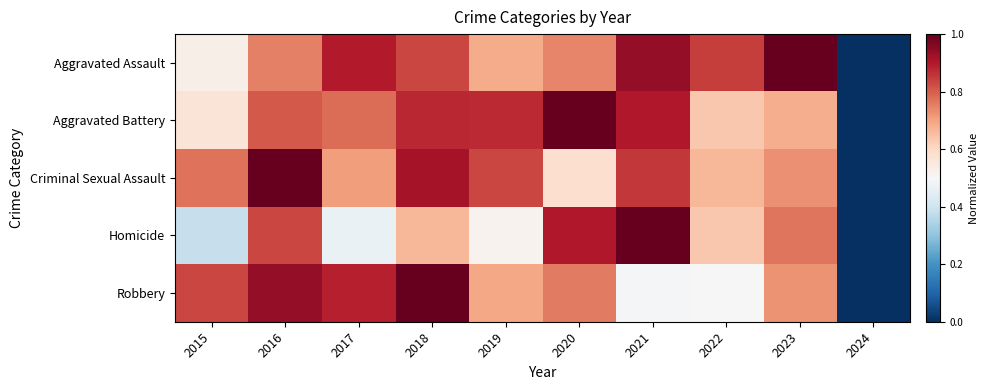

Rank the series at 2021 from highest to lowest value.

Homicide, Aggravated Assault, Aggravated Battery, Criminal Sexual Assault, Robbery